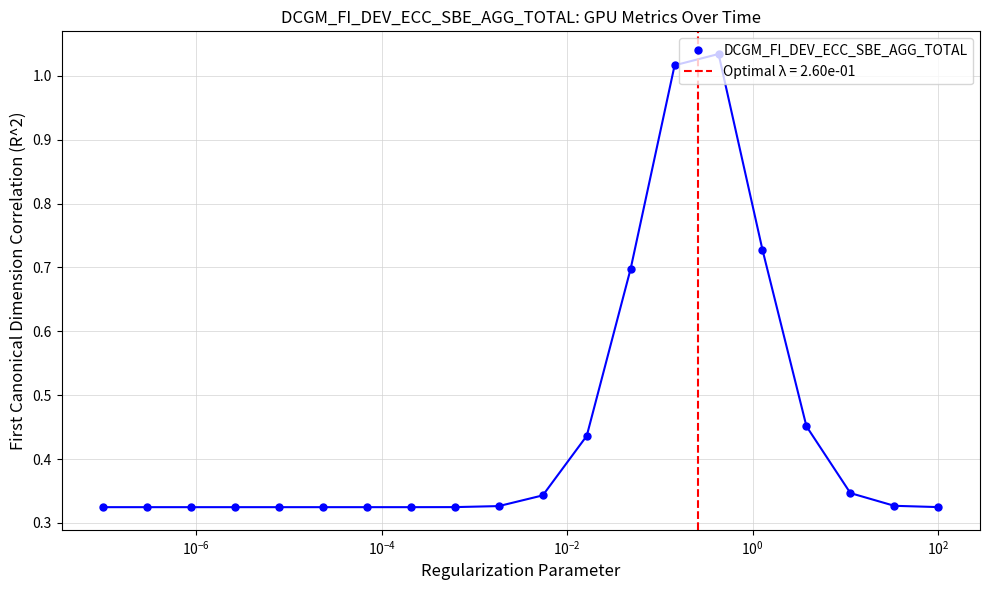

Does the chart have visible grid lines?

Yes